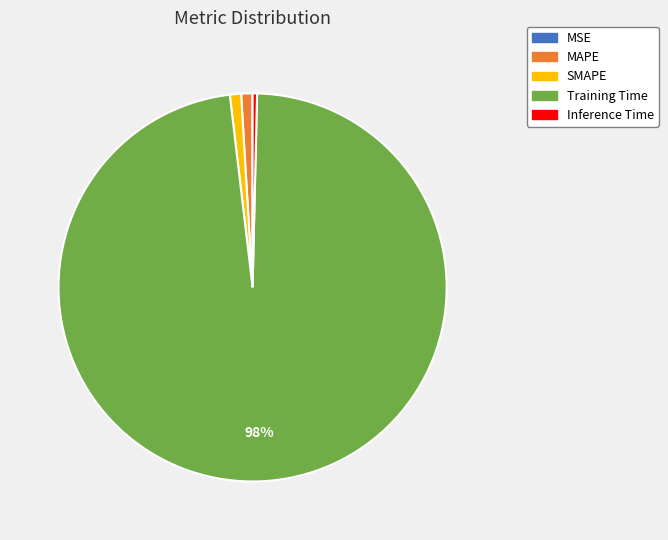

Which has a higher value, Inference Time or MAPE?

MAPE